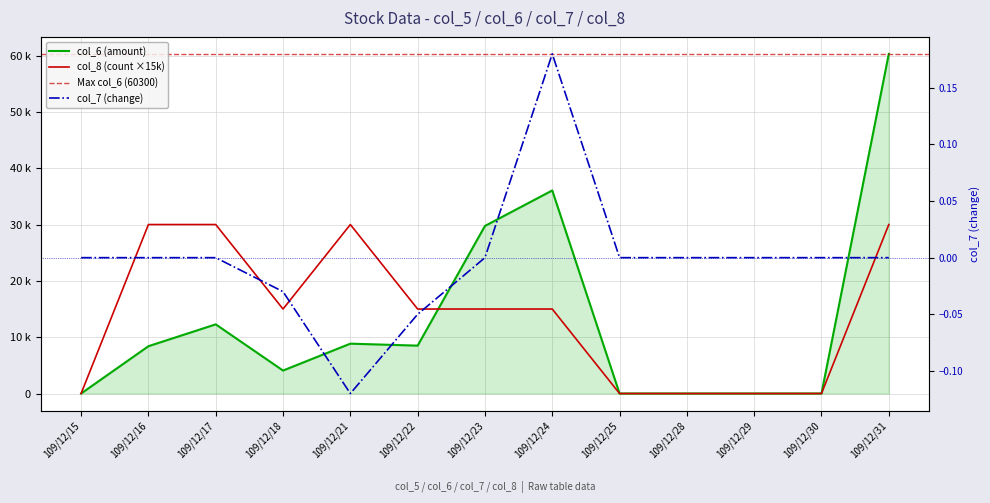

Rank the categories by col_8 (count) value from highest to lowest.

109/12/16, 109/12/17, 109/12/21, 109/12/31, 109/12/18, 109/12/22, 109/12/23, 109/12/24, 109/12/15, 109/12/25, 109/12/28, 109/12/29, 109/12/30